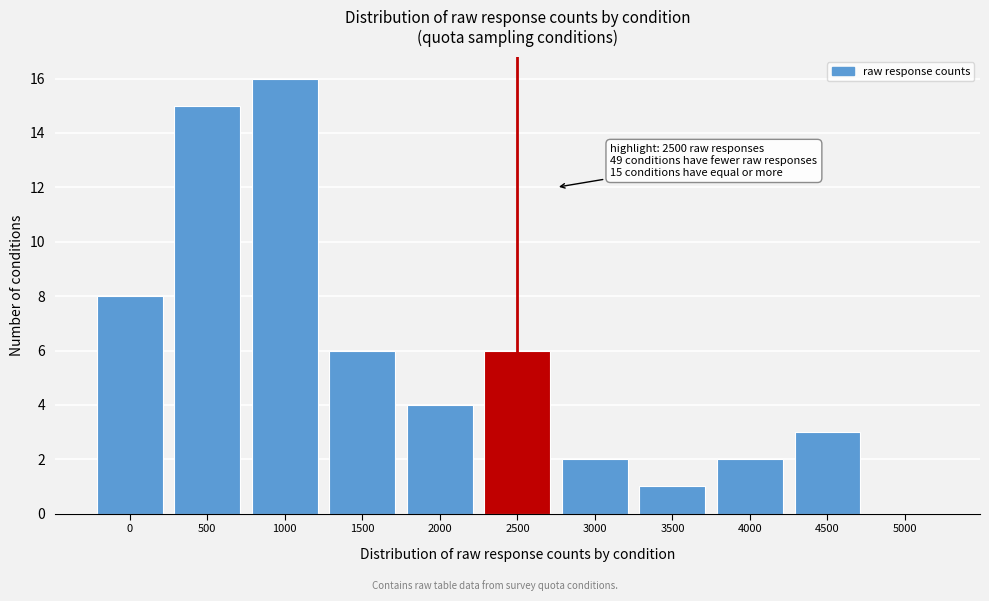

Reading left to right, list all the values displayed in this chart.

0=8	500=15	1000=16	1500=6	2000=4	2500=6	3000=2	3500=1	4000=2	4500=3	5000=0